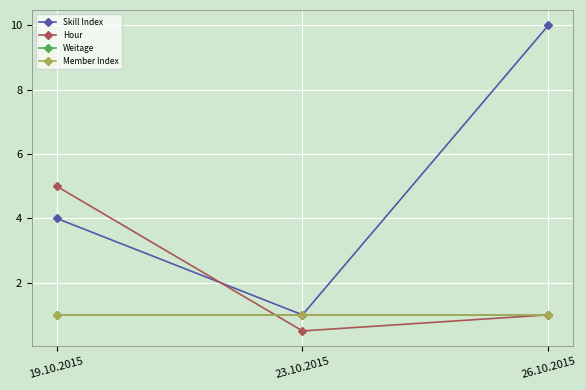

Is it true that Skill Index equals 13.3 at 26.10.2015?

False